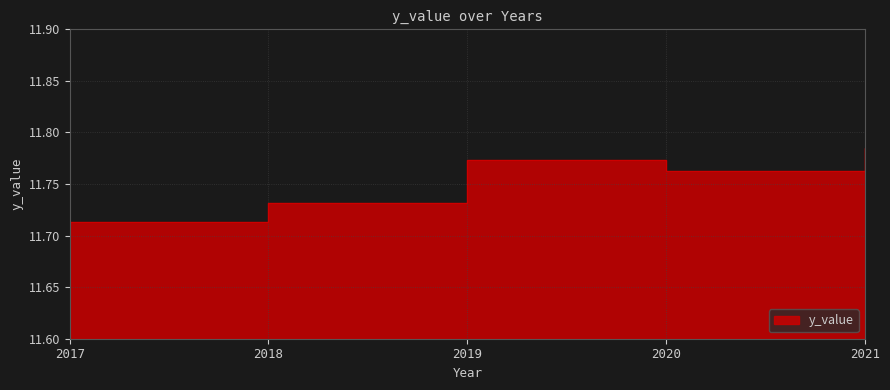

List the labels in order of value, largest first.

2021, 2019, 2020, 2018, 2017